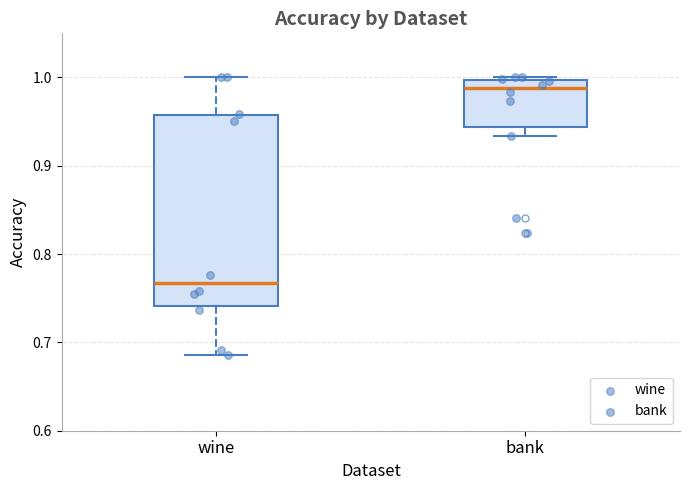

Reading left to right, transcribe this box plot: for each box, give where its median line is, the range the box spans, and where its two whiskers end, as read against the y-axis. The values are not printed on the chart, so give them approximately, as read against the axis.

wine: median 0.77, box 0.74 to 0.96, whiskers 0.69 to 1.00
bank: median 0.99, box 0.94 to 1.00, whiskers 0.93 to 1.00